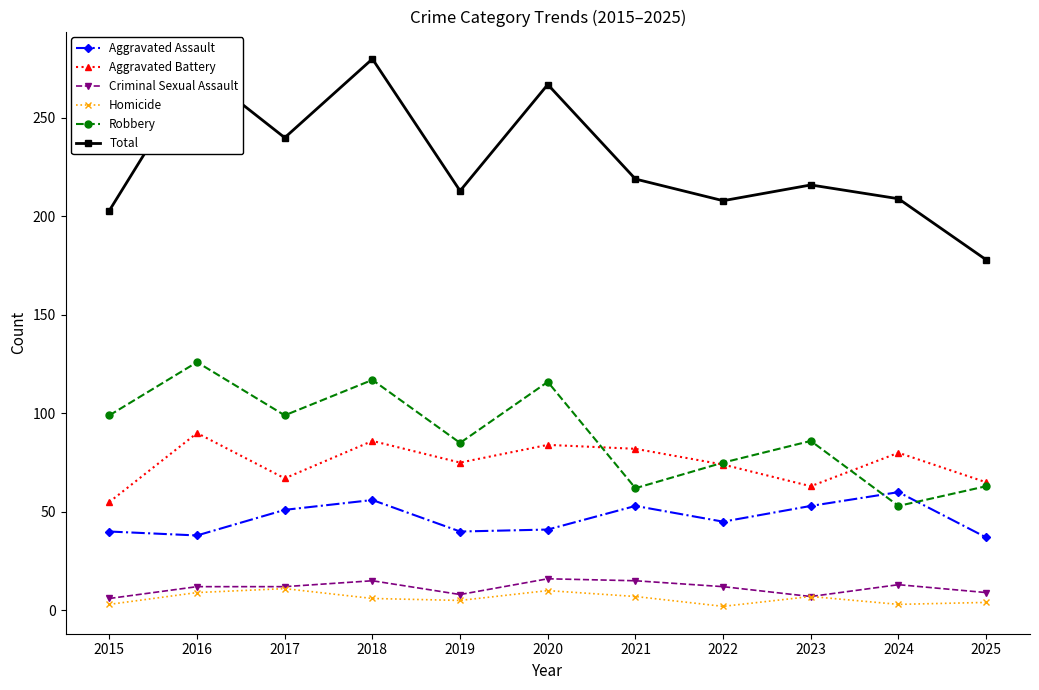

What is the sum of the Aggravated Assault values at 2024 and 2017?

111